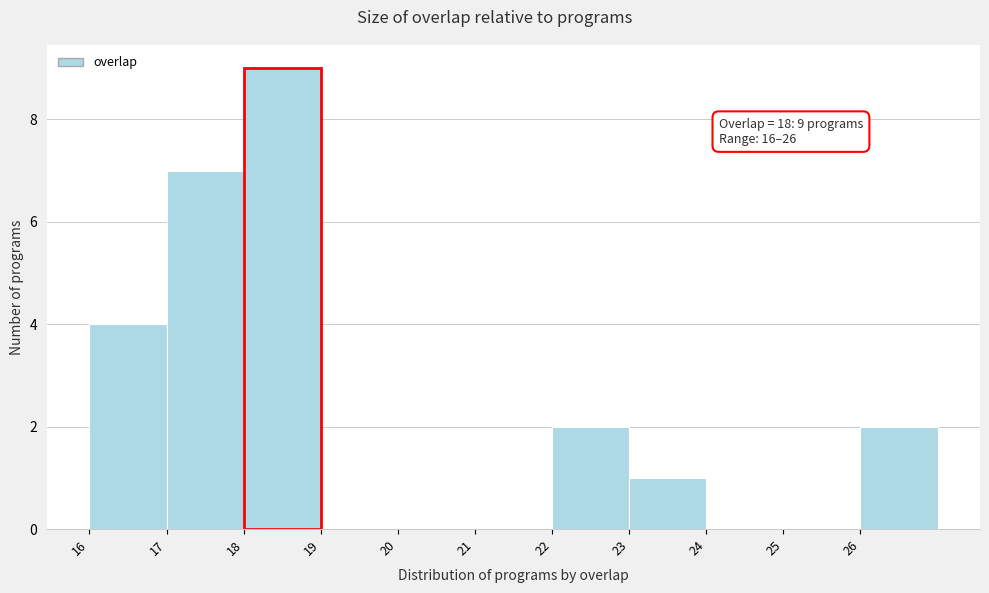

Reading left to right, transcribe all the data shown in this chart.

16=4	17=7	18=9	19=0	20=0	21=0	22=2	23=1	24=0	25=0	26=2